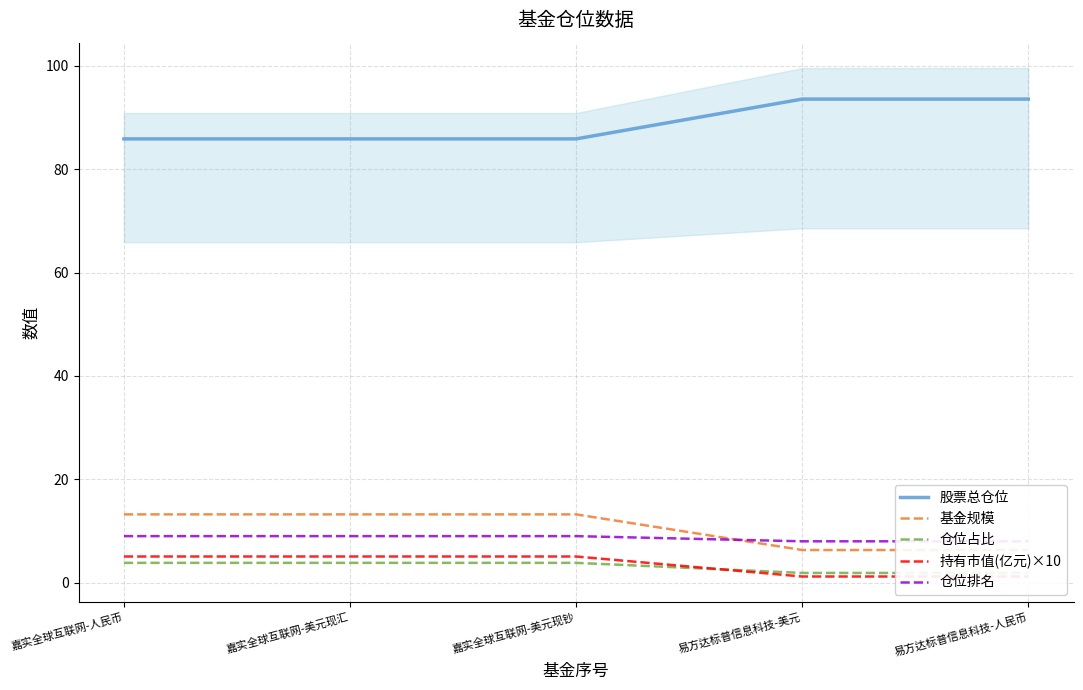

Rank the series at 嘉实全球互联网-美元现汇 from lowest to highest value.

仓位占比, 持有市值(亿元)×10, 仓位排名, 基金规模, 股票总仓位